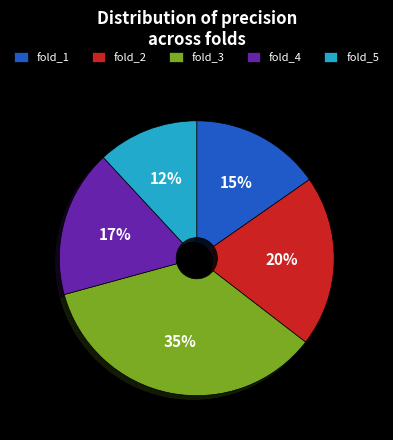

Between fold_1 and fold_3, which is larger?

fold_3